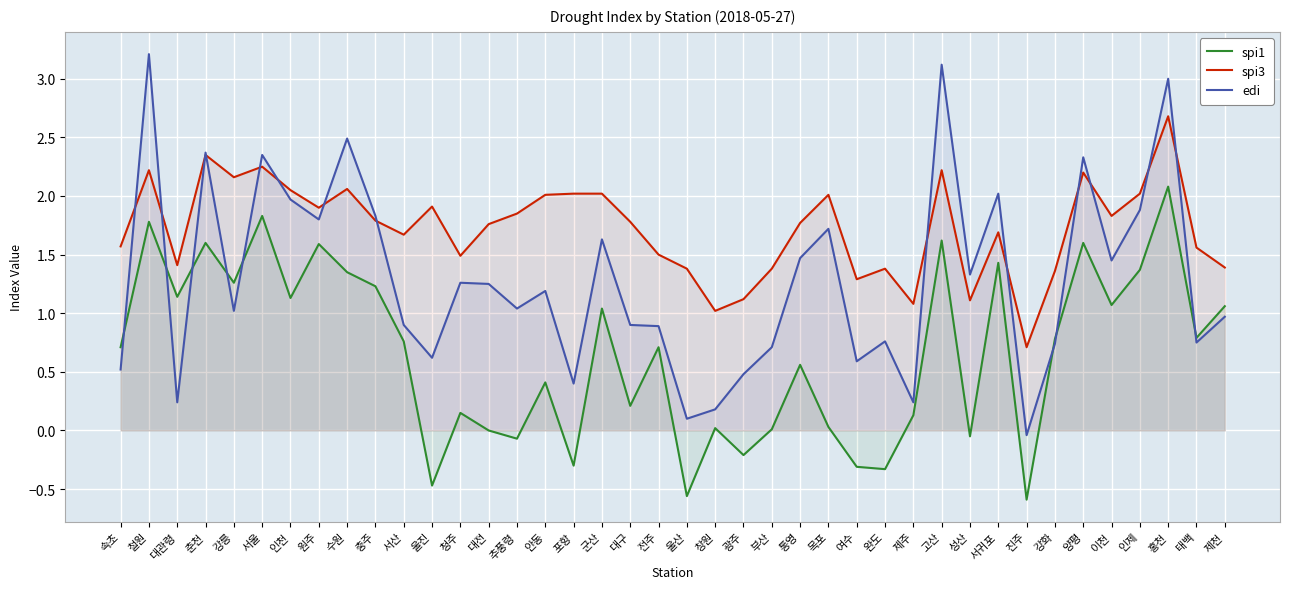

Reading left to right, transcribe all the data shown in this chart.

spi1: 속초=0.7	철원=1.8	대관령=1.1	춘천=1.6	강릉=1.3	서울=1.8	인천=1.1	원주=1.6	수원=1.4	충주=1.2	서산=0.8	울진=-0.5	청주=0.1	대전=0.0	추풍령=-0.1	안동=0.4	포항=-0.3	군산=1.0	대구=0.2	전주=0.7	울산=-0.6	창원=0.0	광주=-0.2	부산=0.0	통영=0.6	목포=0.0	여수=-0.3	완도=-0.3	제주=0.1	고산=1.6	성산=-0.1	서귀포=1.4	진주=-0.6	강화=0.8	양평=1.6	이천=1.1	인제=1.4	홍천=2.1	태백=0.8	제천=1.1
spi3: 속초=1.6	철원=2.2	대관령=1.4	춘천=2.4	강릉=2.2	서울=2.2	인천=2.0	원주=1.9	수원=2.1	충주=1.8	서산=1.7	울진=1.9	청주=1.5	대전=1.8	추풍령=1.9	안동=2.0	포항=2.0	군산=2.0	대구=1.8	전주=1.5	울산=1.4	창원=1.0	광주=1.1	부산=1.4	통영=1.8	목포=2.0	여수=1.3	완도=1.4	제주=1.1	고산=2.2	성산=1.1	서귀포=1.7	진주=0.7	강화=1.4	양평=2.2	이천=1.8	인제=2.0	홍천=2.7	태백=1.6	제천=1.4
edi: 속초=0.5	철원=3.2	대관령=0.2	춘천=2.4	강릉=1.0	서울=2.4	인천=2.0	원주=1.8	수원=2.5	충주=1.8	서산=0.9	울진=0.6	청주=1.3	대전=1.2	추풍령=1.0	안동=1.2	포항=0.4	군산=1.6	대구=0.9	전주=0.9	울산=0.1	창원=0.2	광주=0.5	부산=0.7	통영=1.5	목포=1.7	여수=0.6	완도=0.8	제주=0.2	고산=3.1	성산=1.3	서귀포=2.0	진주=-0.0	강화=0.7	양평=2.3	이천=1.4	인제=1.9	홍천=3.0	태백=0.8	제천=1.0